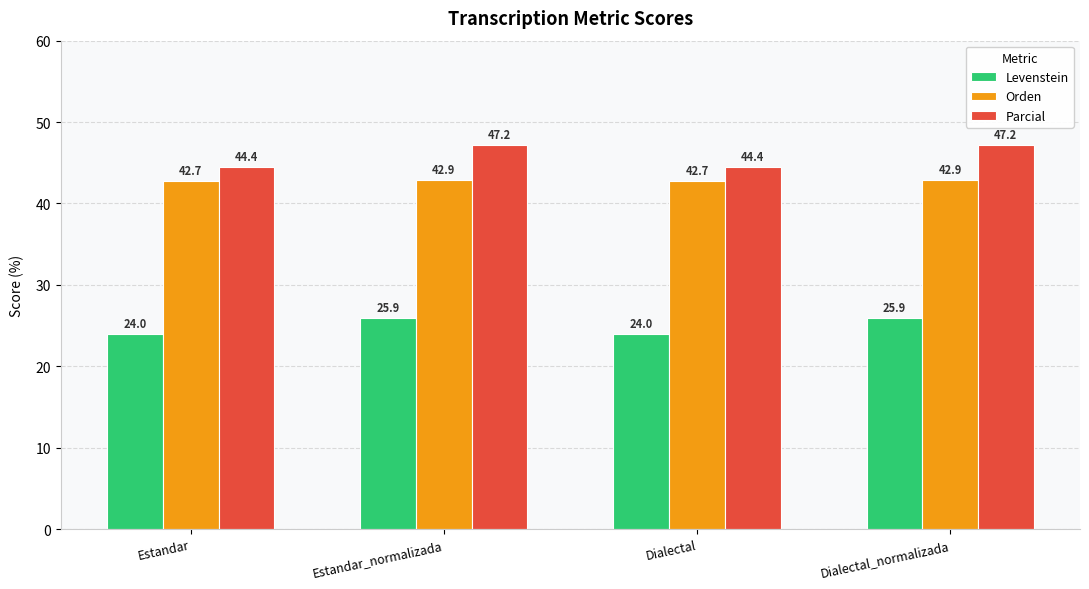

What is the value of the Parcial bar at the 3rd from the left?

44.4